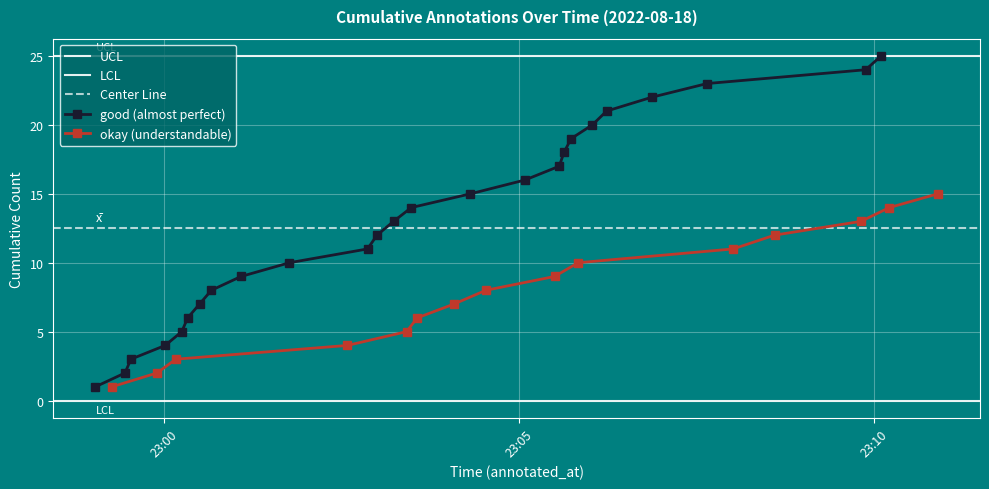

At which label does okay (understandable) reach its minimum?

22:59